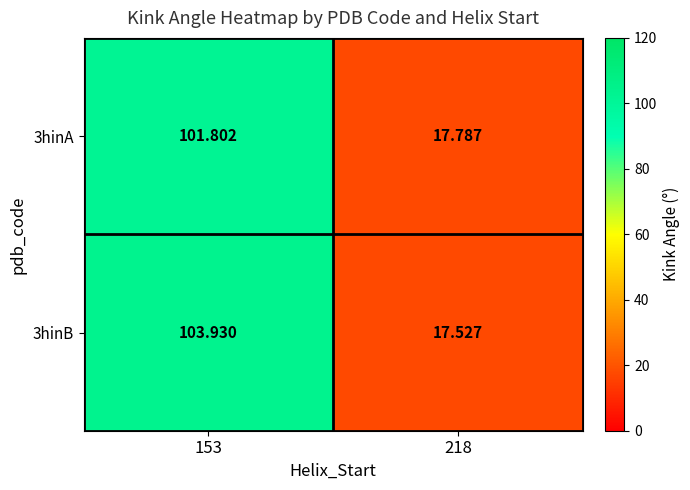

Rank the series by their maximum value, from highest to lowest.

3hinB, 3hinA